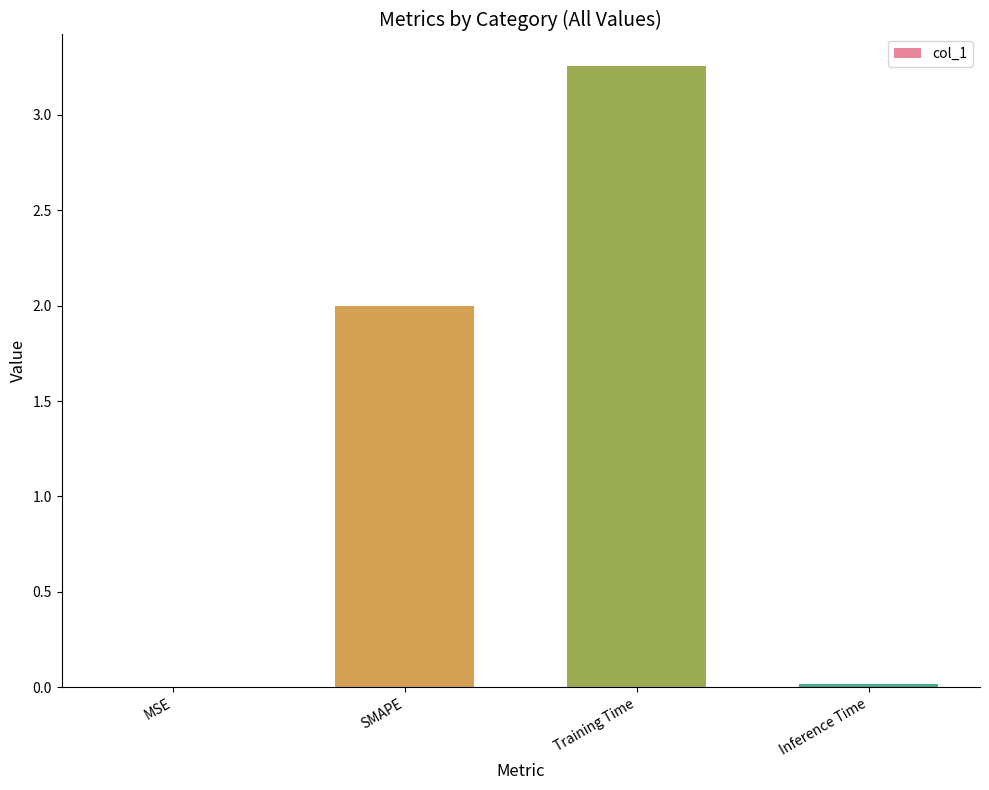

What is the sum of all values?

5.3